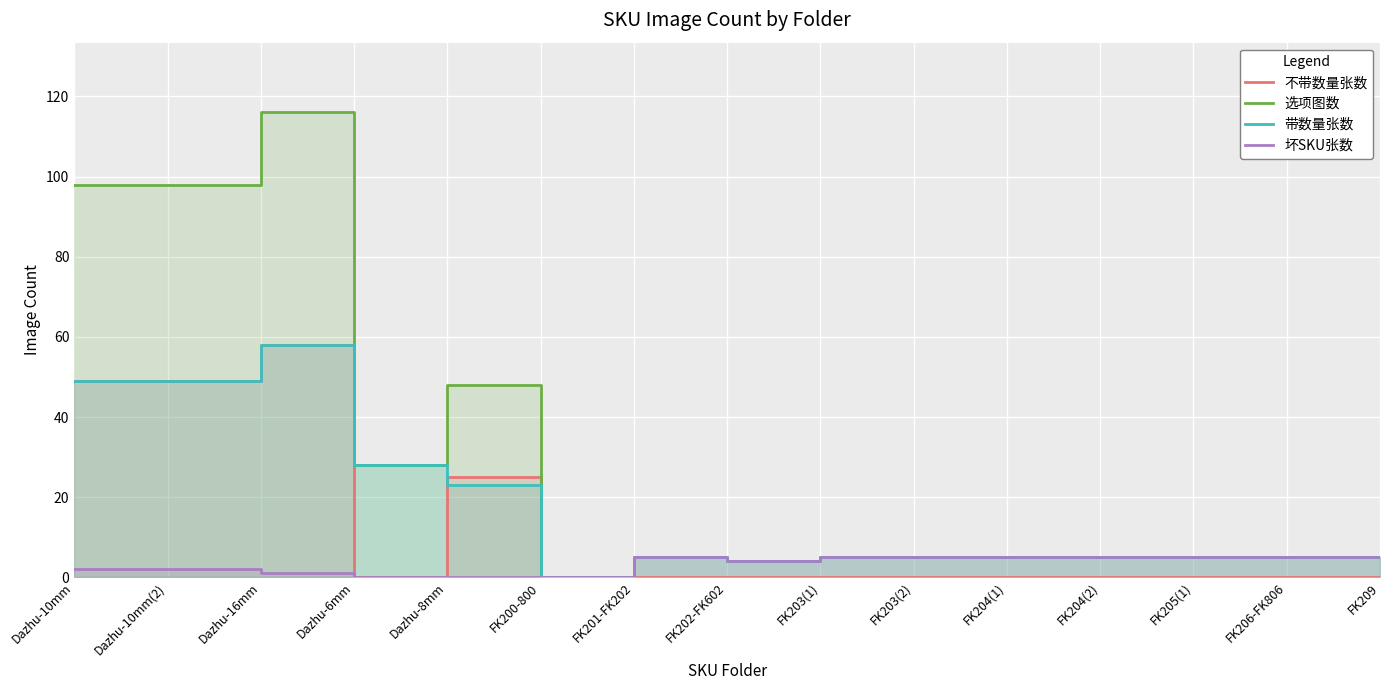

How many categories are shown in the chart?

15